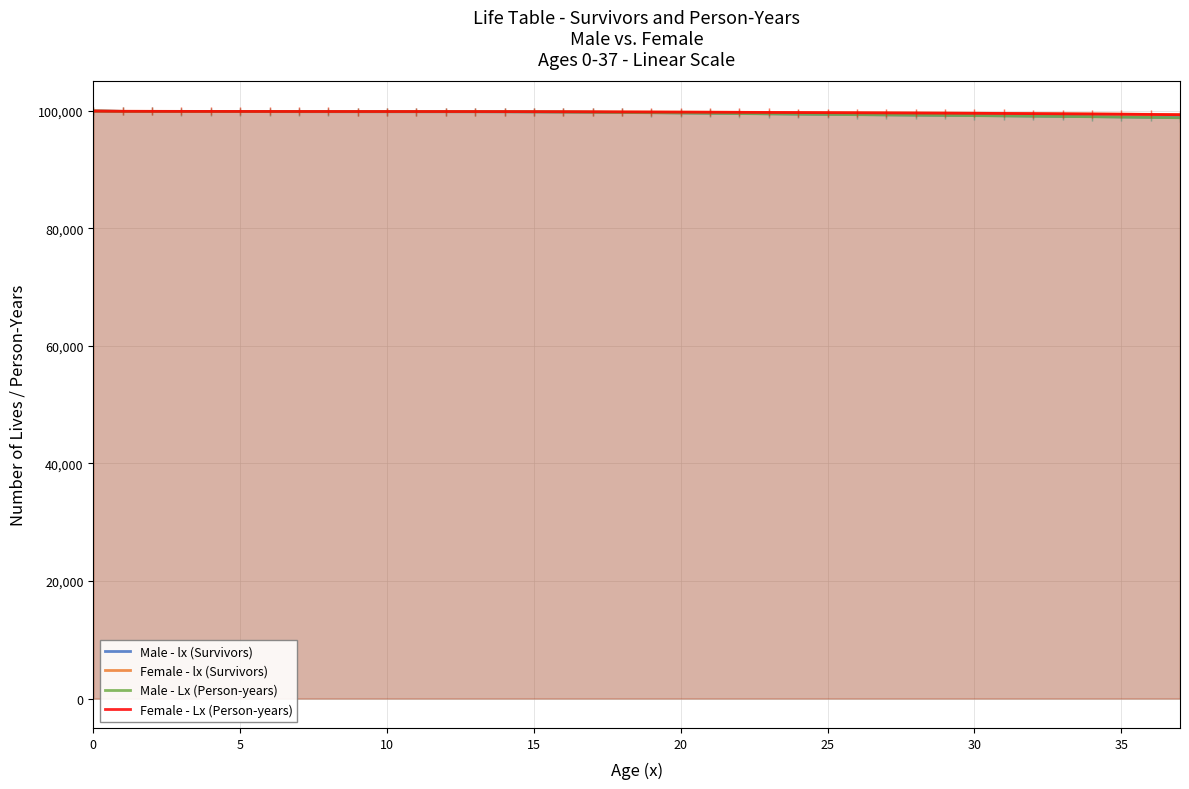

What is the total value across all series at 30?

397440